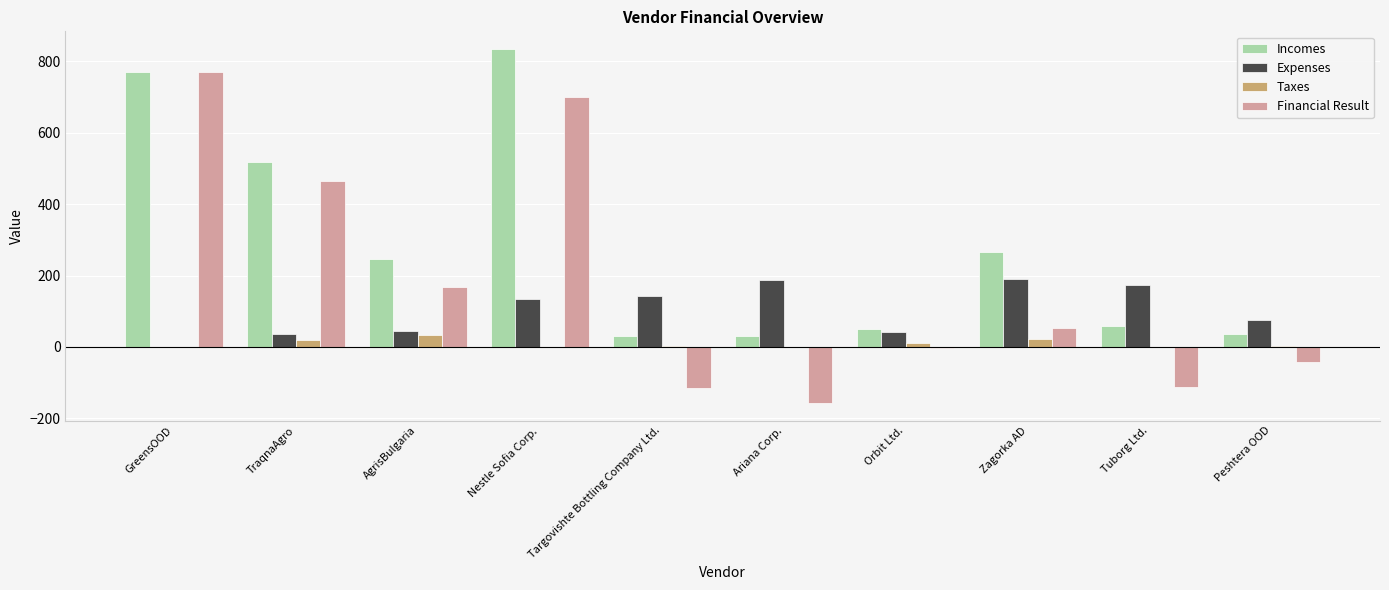

What is the difference between the Expenses values at Orbit Ltd. and Ariana Corp.?

145.0